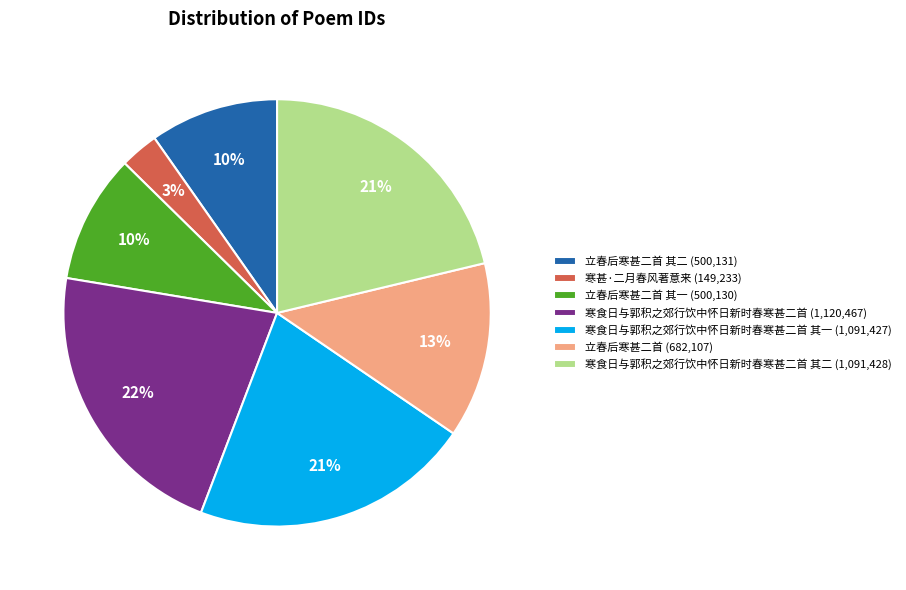

Count the number of slices in the pie.

7